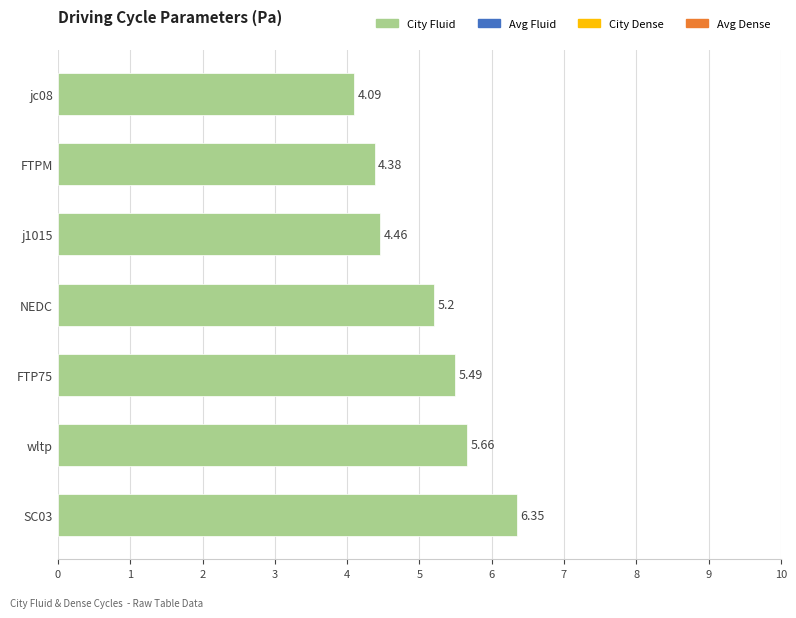

Rank the categories by value from lowest to highest.

jc08, FTPM, j1015, NEDC, FTP75, wltp, SC03